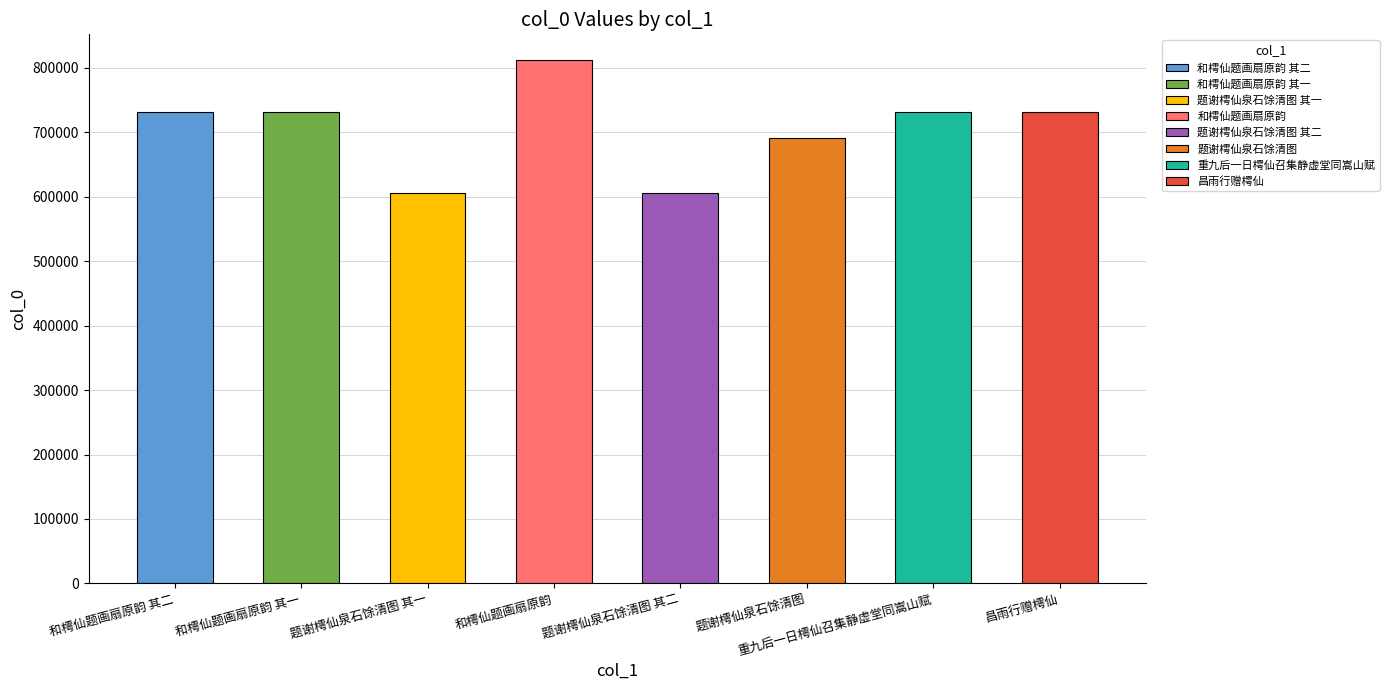

The value at 重九后一日樗仙召集静虚堂同嵩山赋 is 731665. True or false?

True